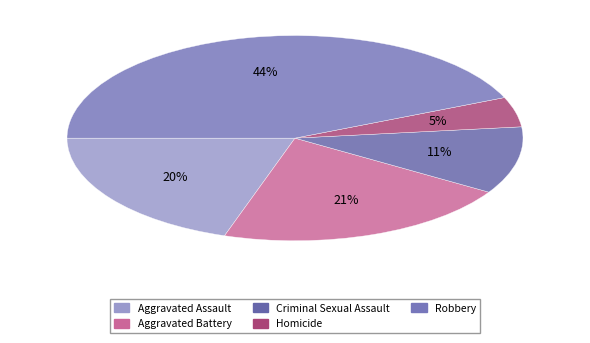

To the nearest percent, what is the average slice percentage?

20%